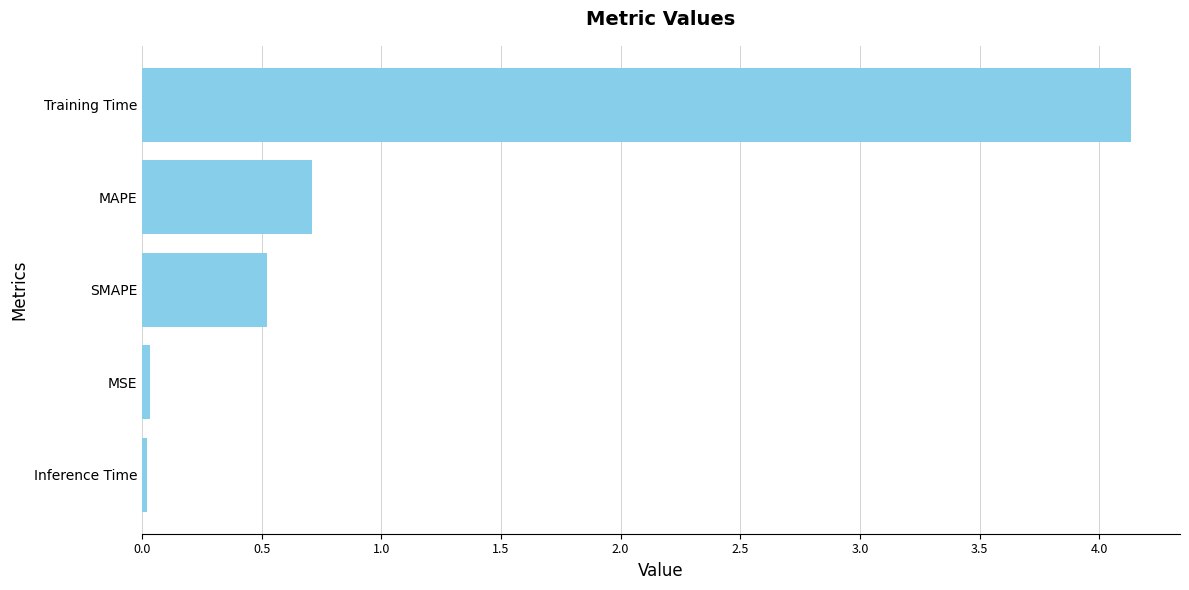

The chart shows a value of 1.5 at Training Time. True or false?

False